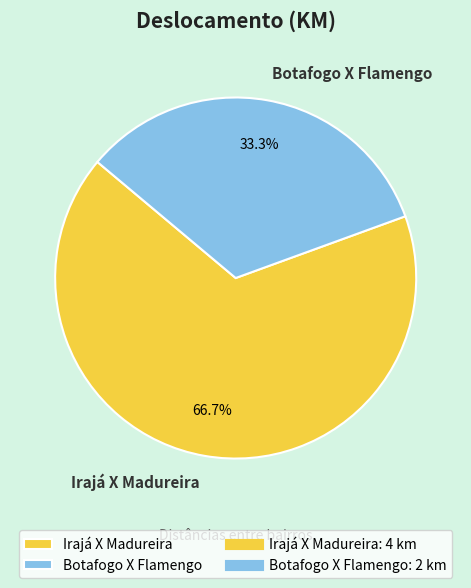

Is Botafogo X Flamengo the majority of the pie?

No